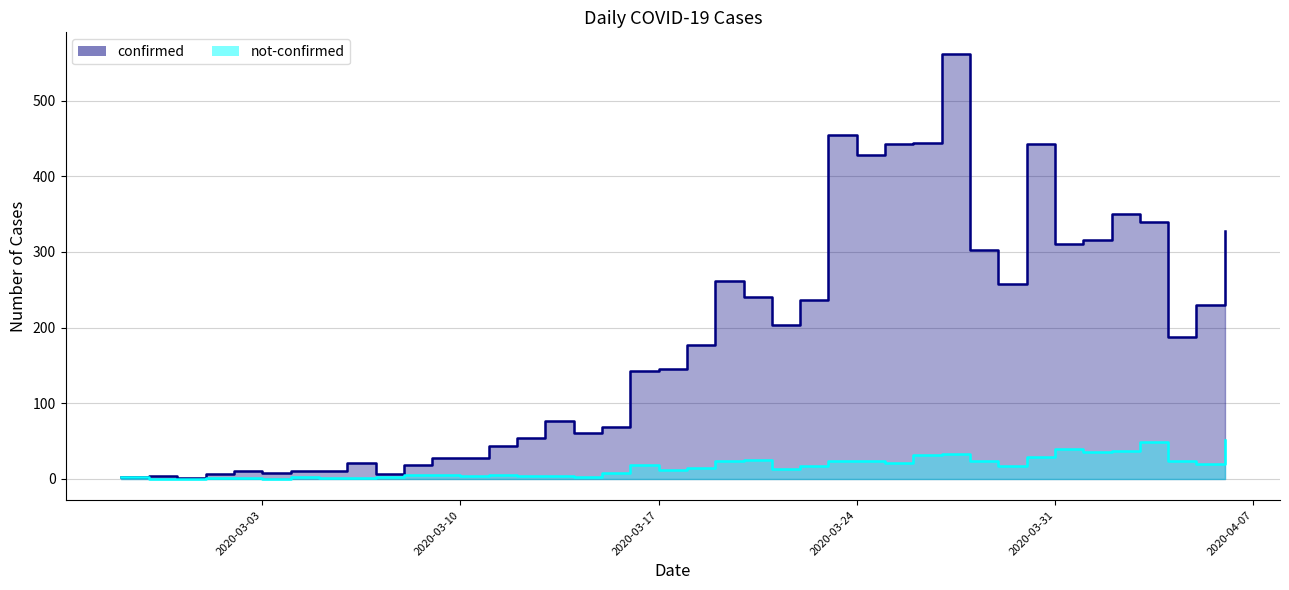

How many values in the not-confirmed series are below 14?

20